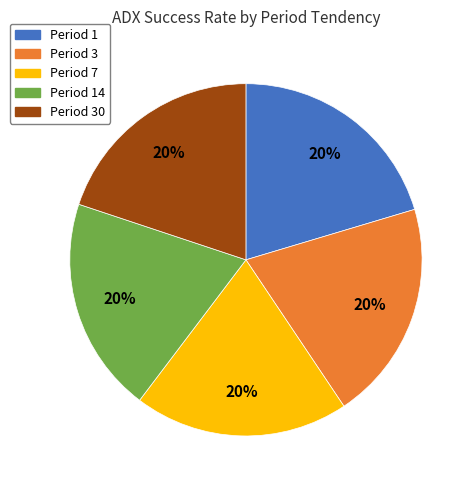

To the nearest percent, what is the average slice percentage?

20%